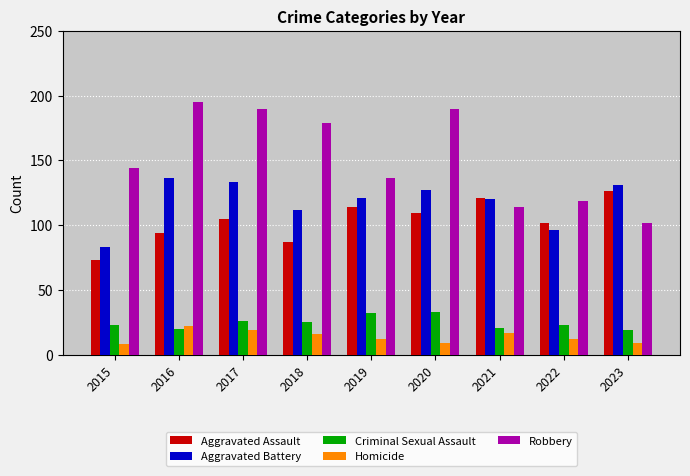

What is the sum of the Criminal Sexual Assault values at 2023 and 2019?

51